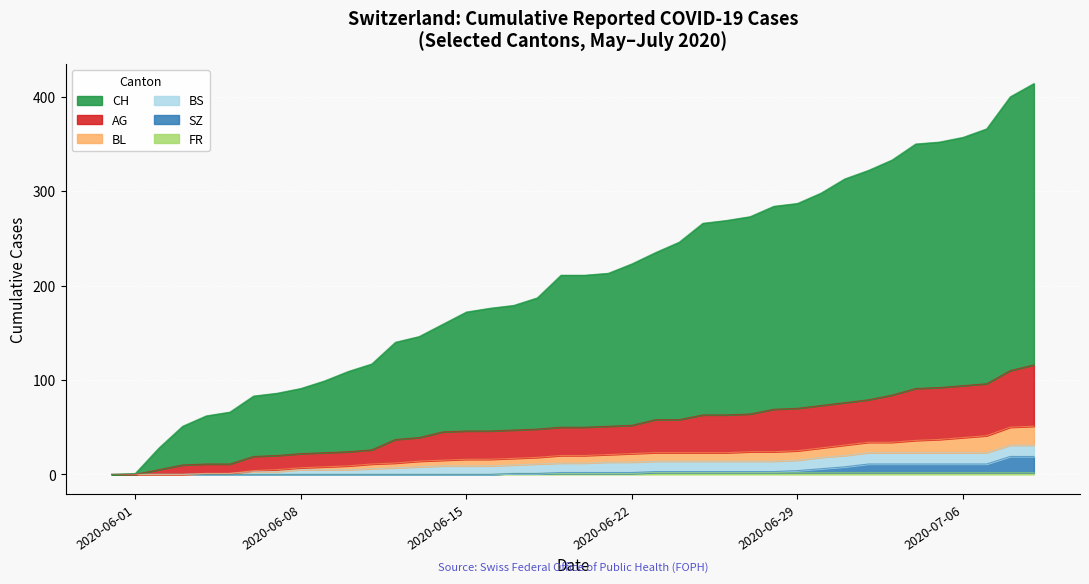

Is the value of CH at 17 greater than the value of AG at 12?

Yes